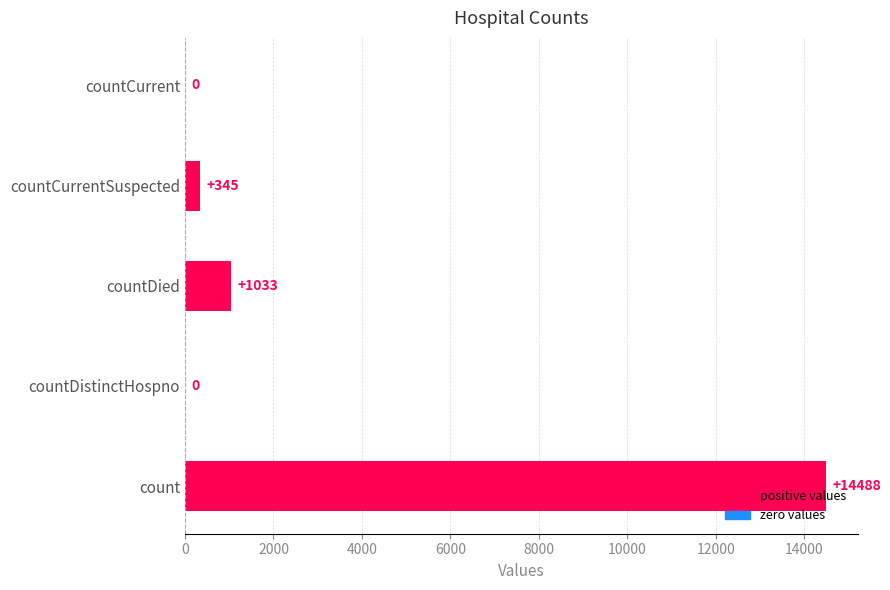

What is the sum of the values at countCurrentSuspected and countDied?

1378